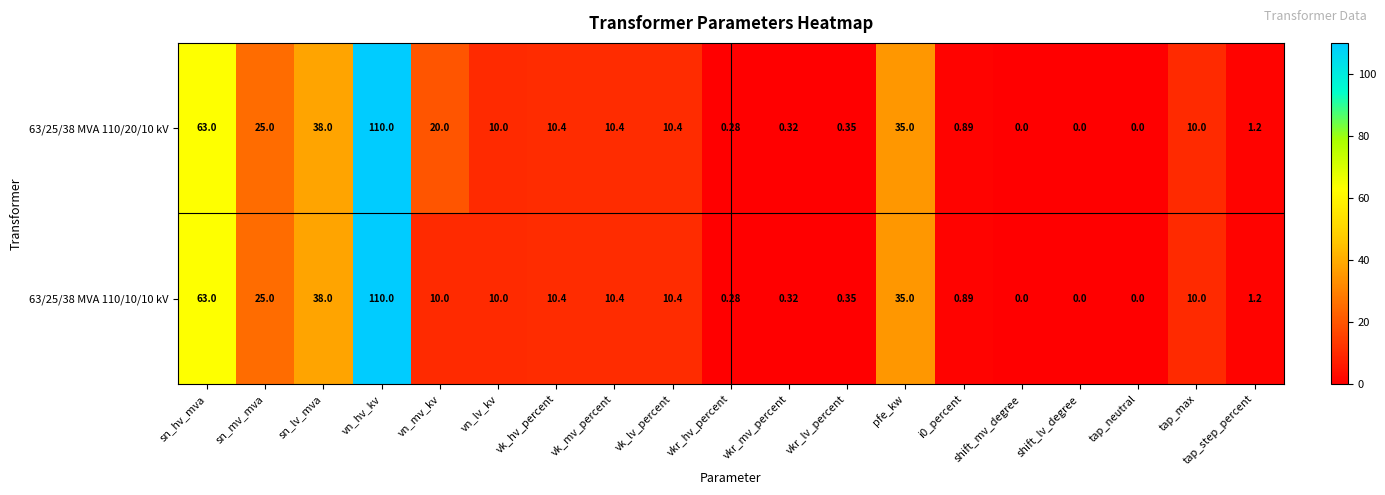

Which category has the highest value in the 63/25/38 MVA 110/20/10 kV series?

vn_hv_kv